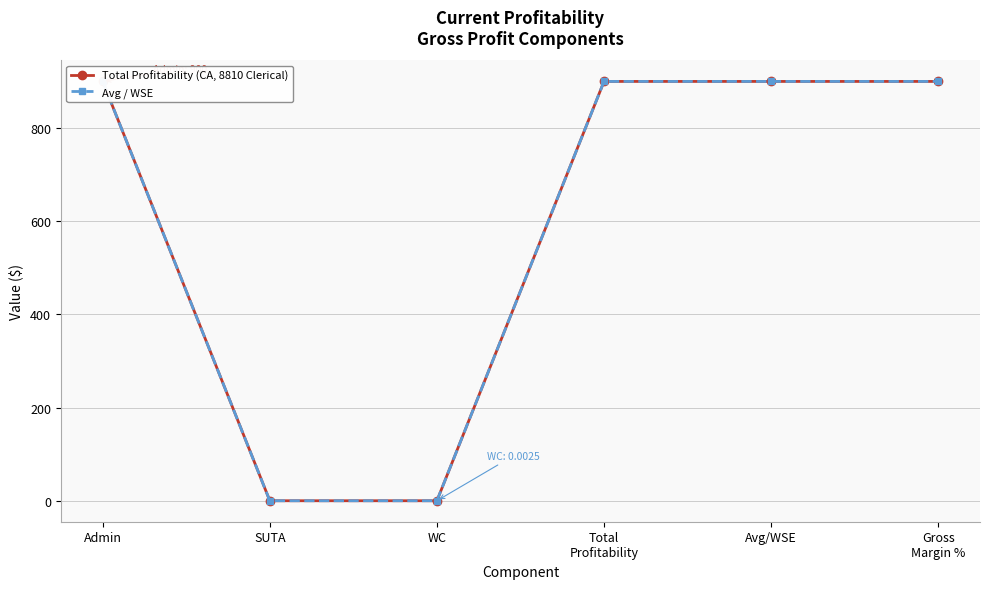

Reading left to right, extract all data points from this chart.

Total Profitability (CA, 8810 Clerical): Admin=900.0	SUTA=0.0	WC=0.0	Total
Profitability=900.0	Avg/WSE=900.0	Gross
Margin %=900.0
Avg / WSE: Admin=900.0	SUTA=0.0	WC=0.0	Total
Profitability=900.0	Avg/WSE=900.0	Gross
Margin %=900.0